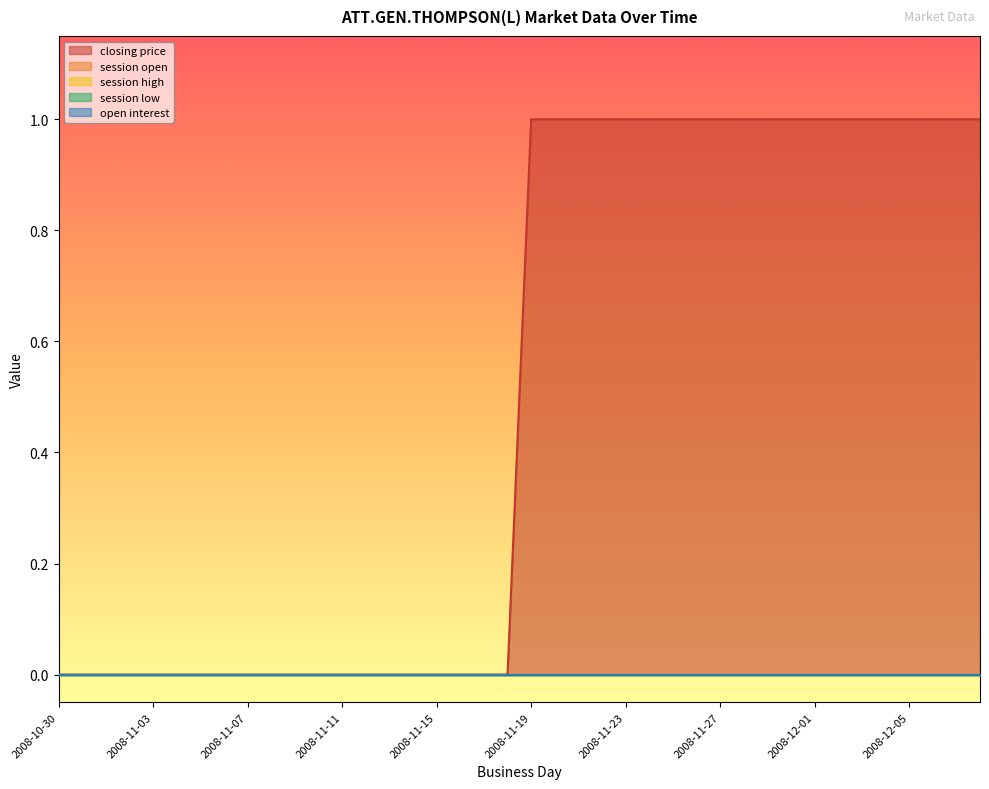

List the labels in order of session open value, largest first.

2008-10-30, 2008-10-31, 2008-11-01, 2008-11-02, 2008-11-03, 2008-11-04, 2008-11-05, 2008-11-06, 2008-11-07, 2008-11-08, 2008-11-09, 2008-11-10, 2008-11-11, 2008-11-12, 2008-11-13, 2008-11-14, 2008-11-15, 2008-11-16, 2008-11-17, 2008-11-18, 2008-11-19, 2008-11-20, 2008-11-21, 2008-11-22, 2008-11-23, 2008-11-24, 2008-11-25, 2008-11-26, 2008-11-27, 2008-11-28, 2008-11-29, 2008-11-30, 2008-12-01, 2008-12-02, 2008-12-03, 2008-12-04, 2008-12-05, 2008-12-06, 2008-12-07, 2008-12-08